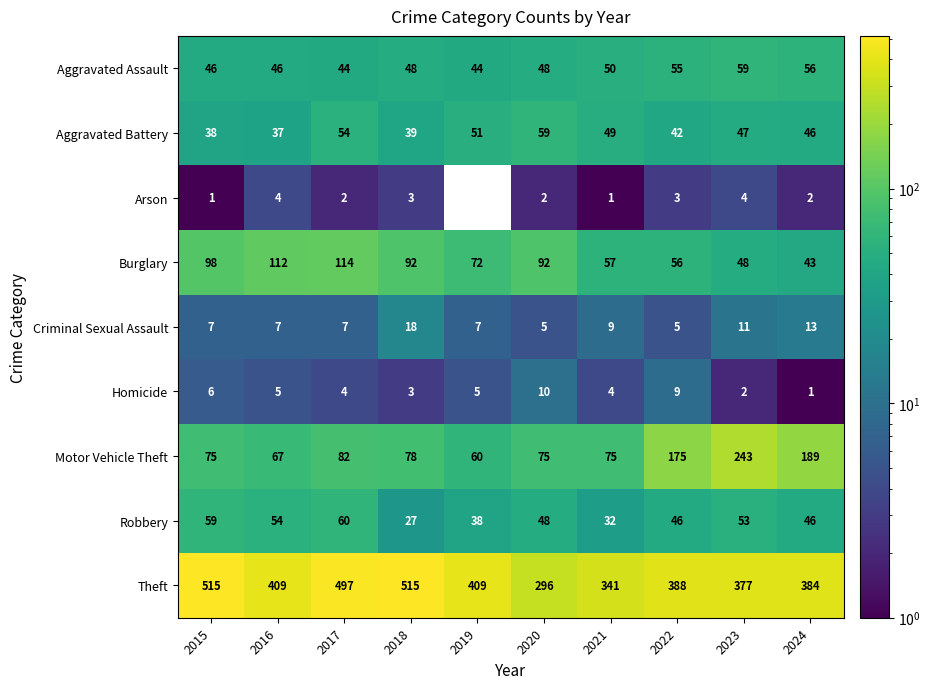

The value of Burglary at 2015 is 157.5. True or false?

False